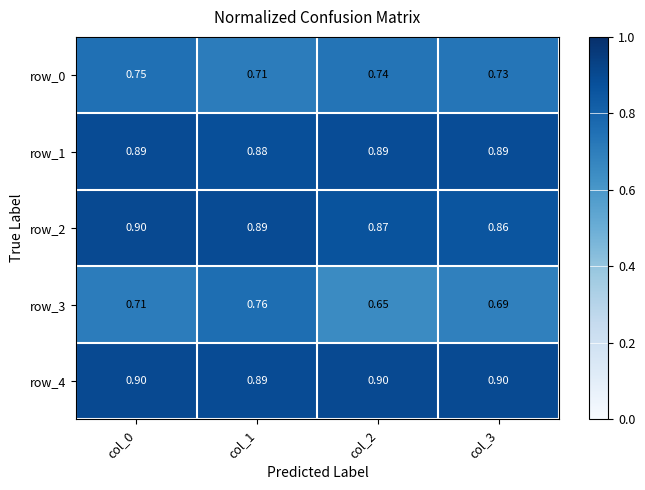

At which category is the sum across all series the highest?

col_0